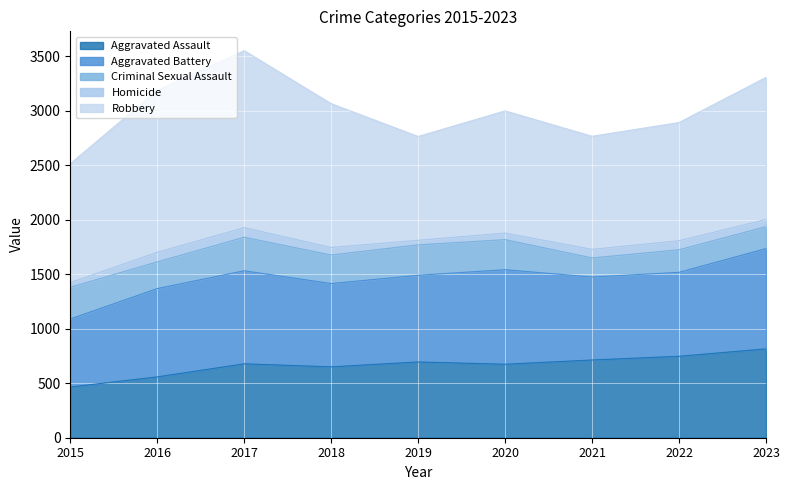

At which category is the sum across all series the highest?

2017